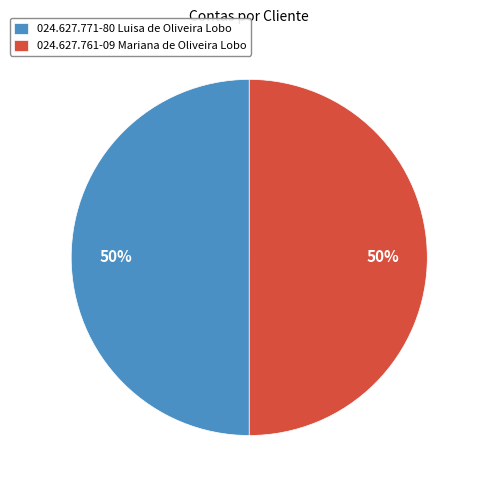

To the nearest percent, what portion does 024.627.771-80 Luisa de Oliveira Lobo represent?

50%